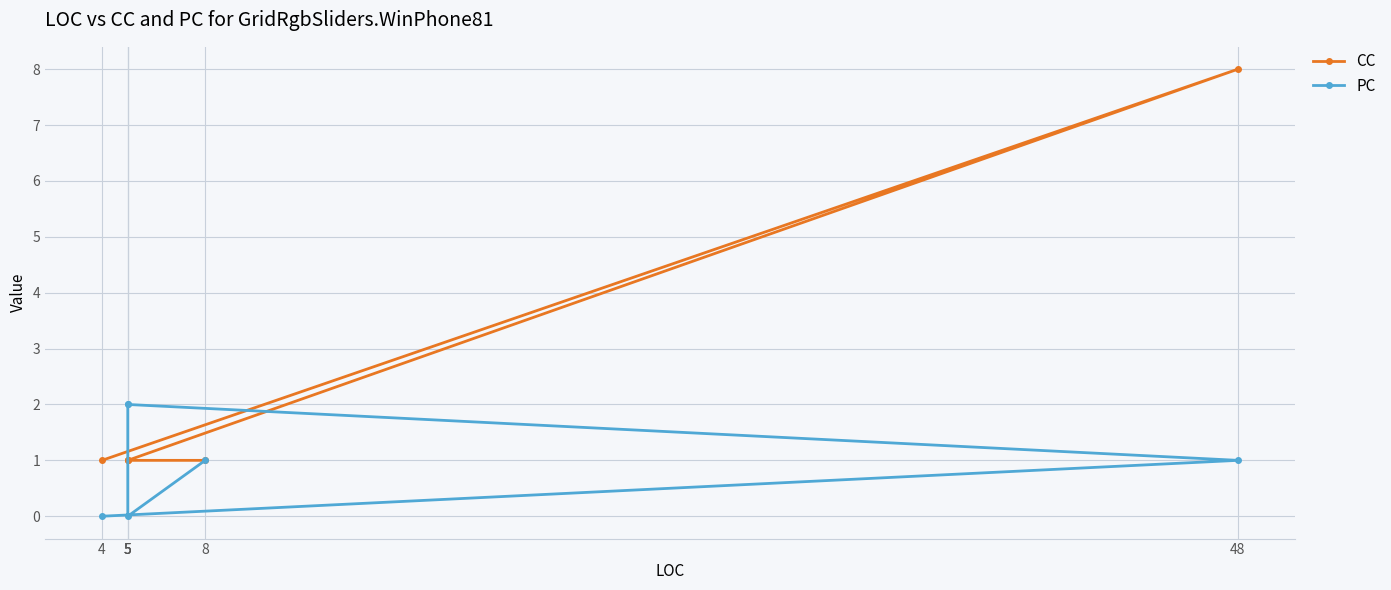

What is the label of the 5th point from the left?

5